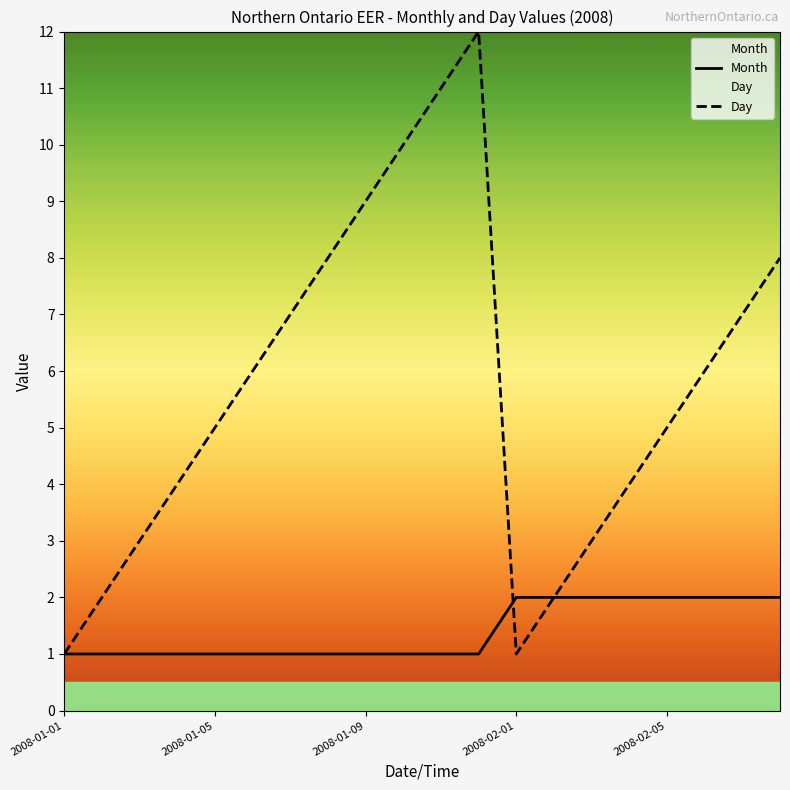

True or false: Month has a value of 1 at 2008-01-05.

True